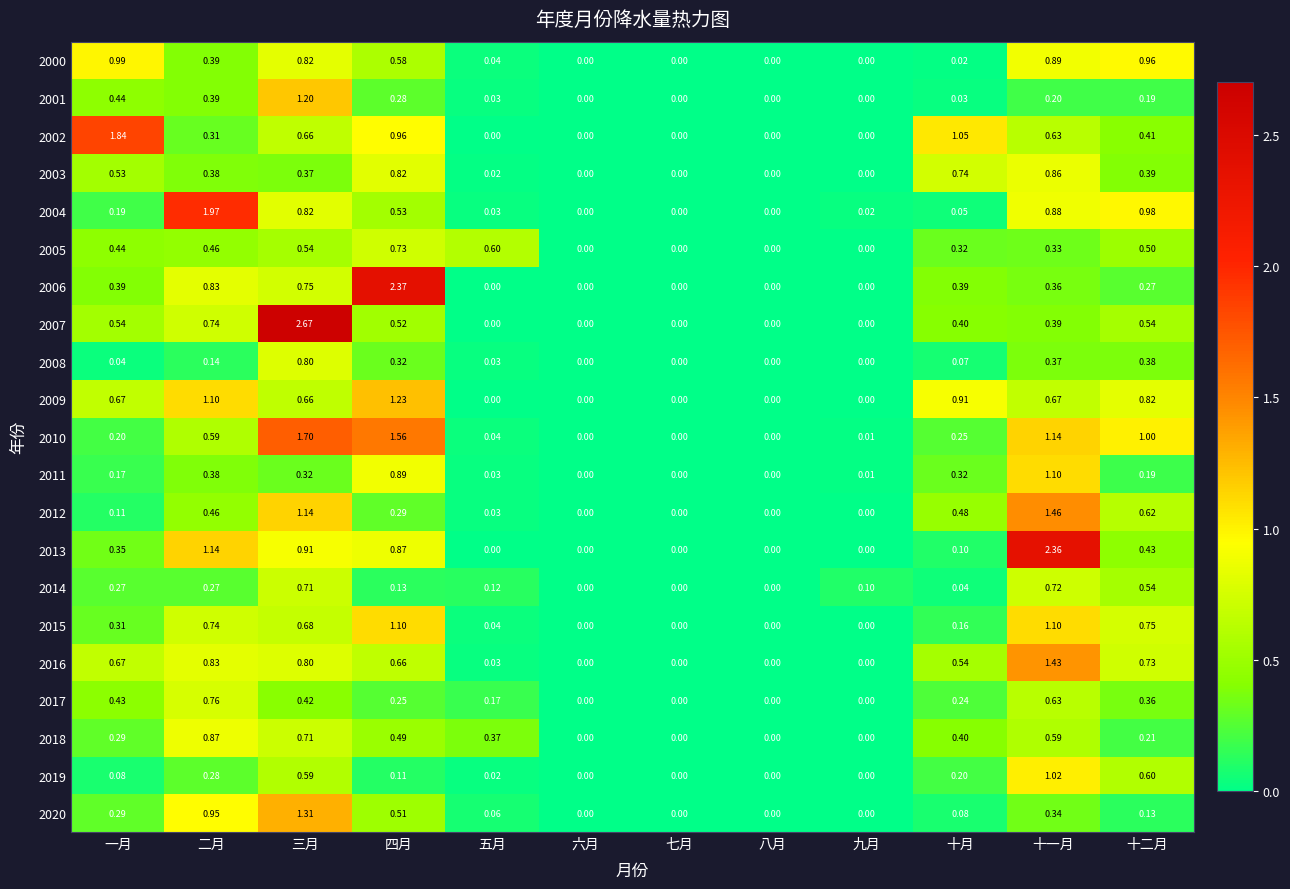

Which label corresponds to the largest value in the chart?

三月